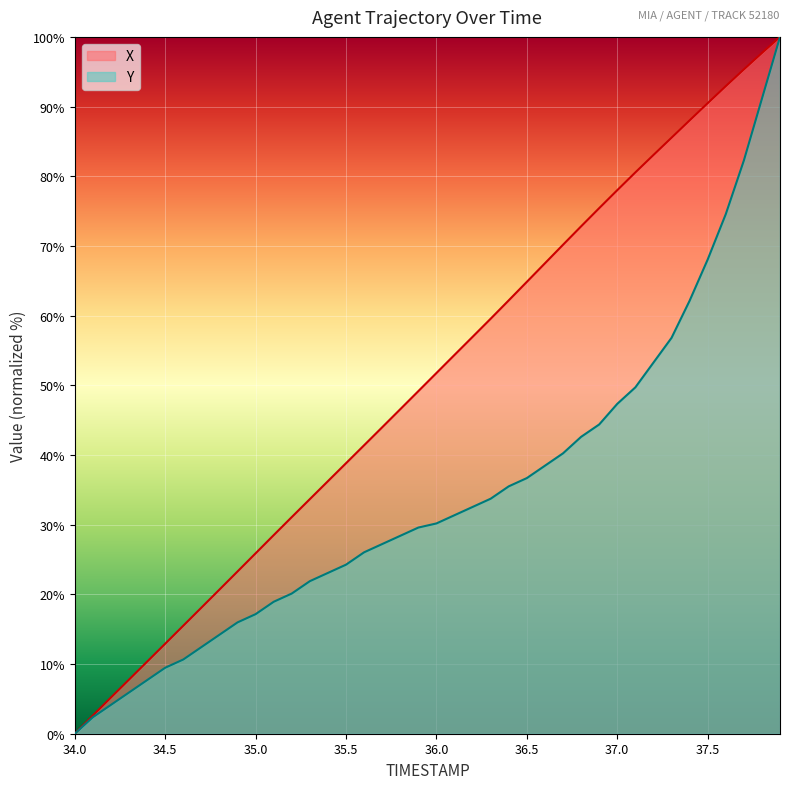

How many positive values does the X series have?

39